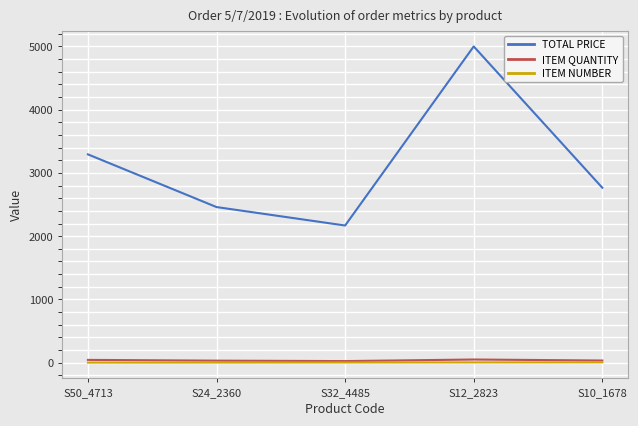

What is the total value across all series at S10_1678?

2804.9